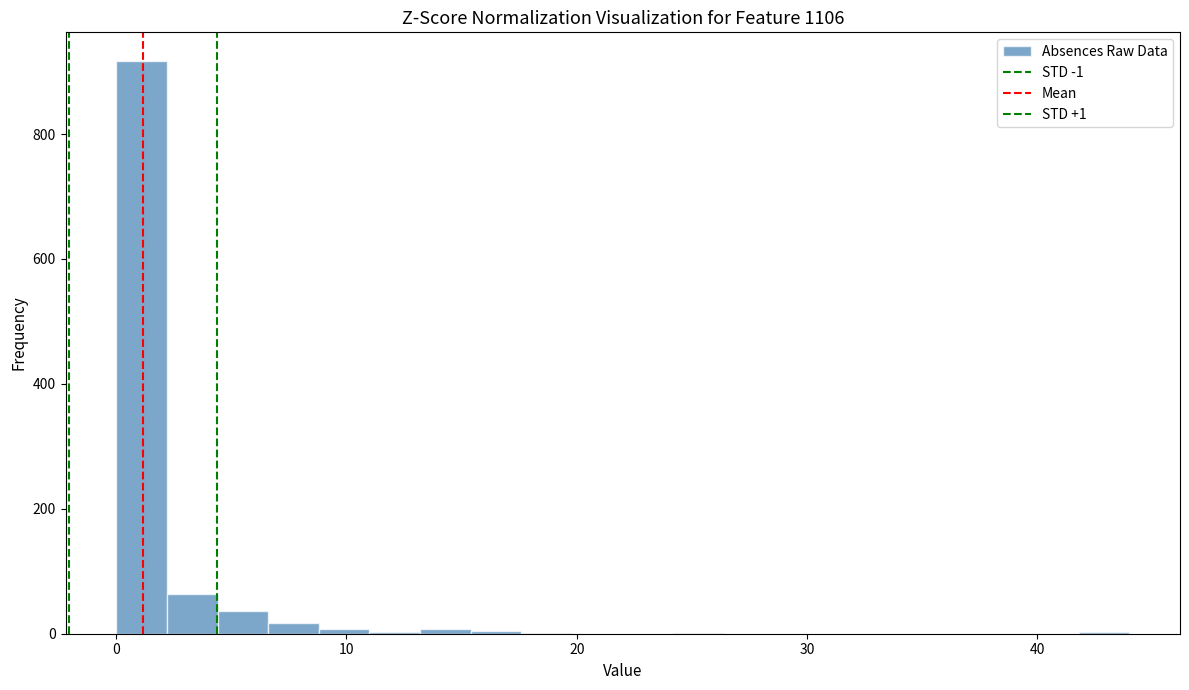

Around what value on the x-axis is the tallest bar? Give the approximate position of its centre, as read against the axis.

1